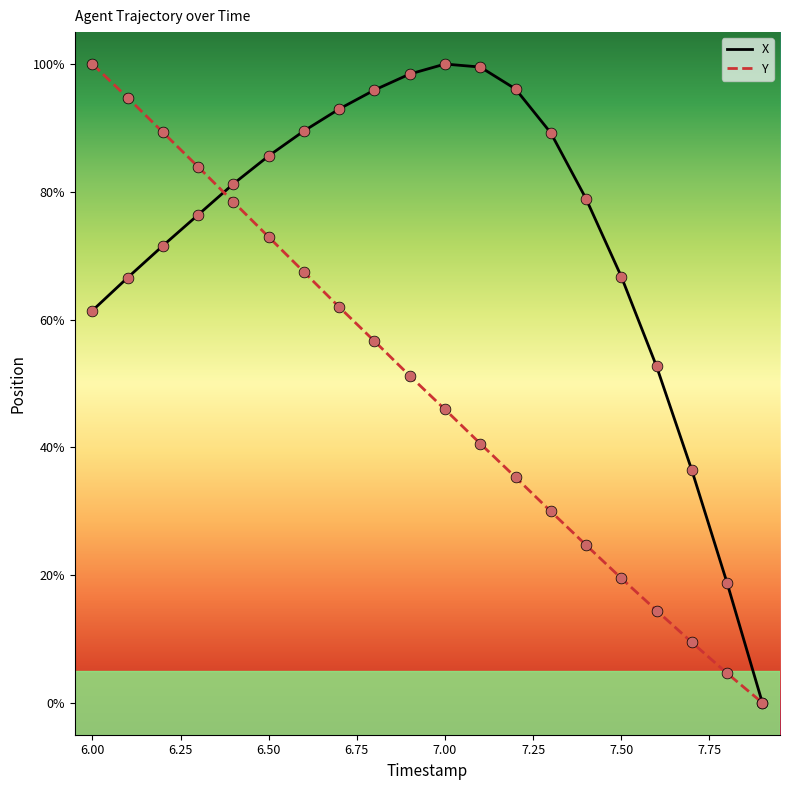

Which series has the largest total across all categories?

X